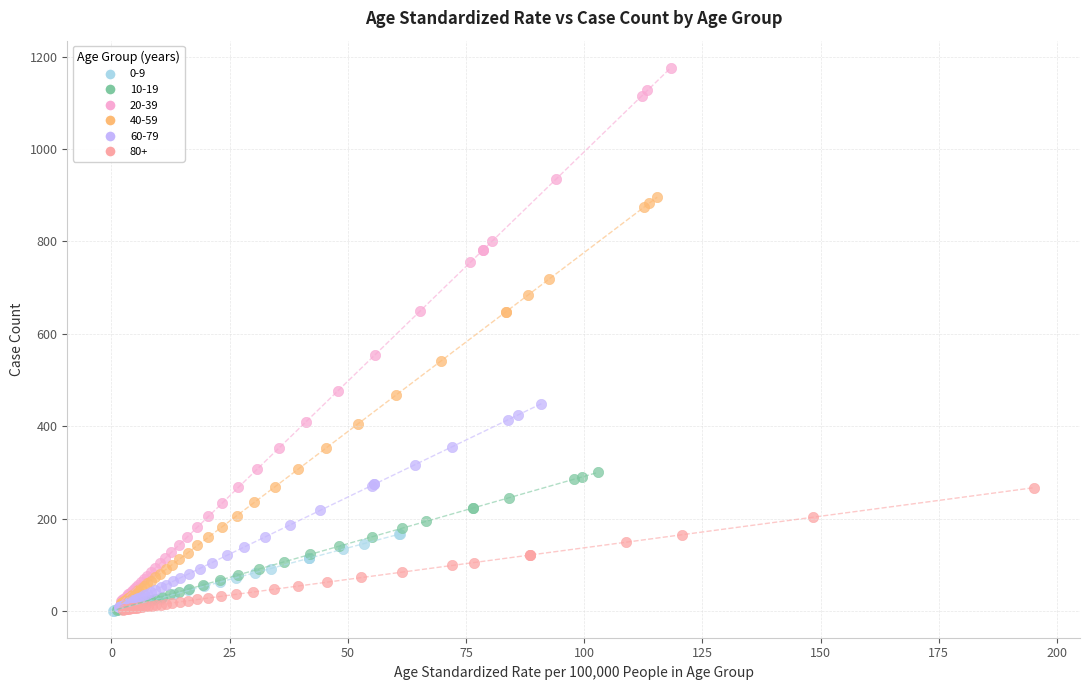

Which series has the widest spread of Y values?

20-39